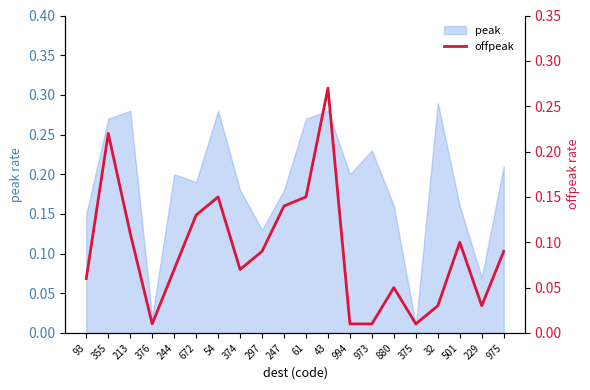

True or false: the data has more than 2 interior local peaks.

True